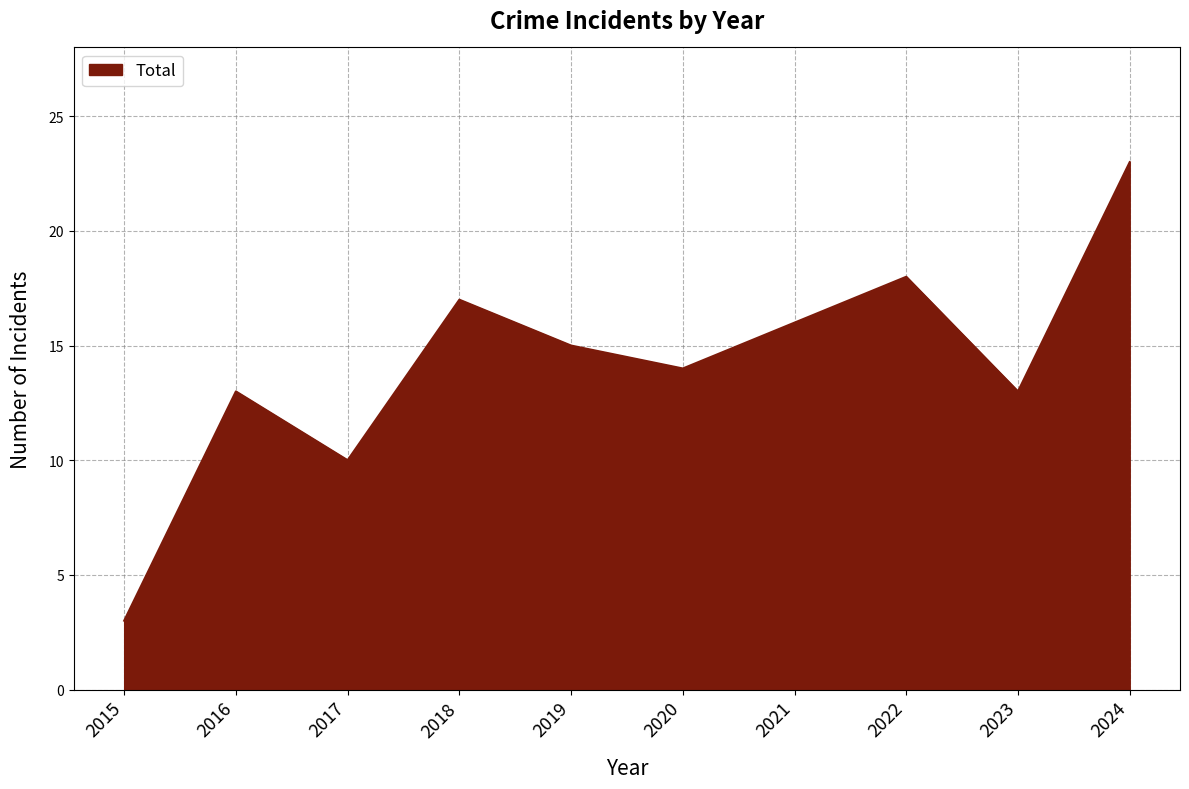

Reading left to right, what are all the values shown in this chart?

2015=3	2016=13	2017=10	2018=17	2019=15	2020=14	2021=16	2022=18	2023=13	2024=23